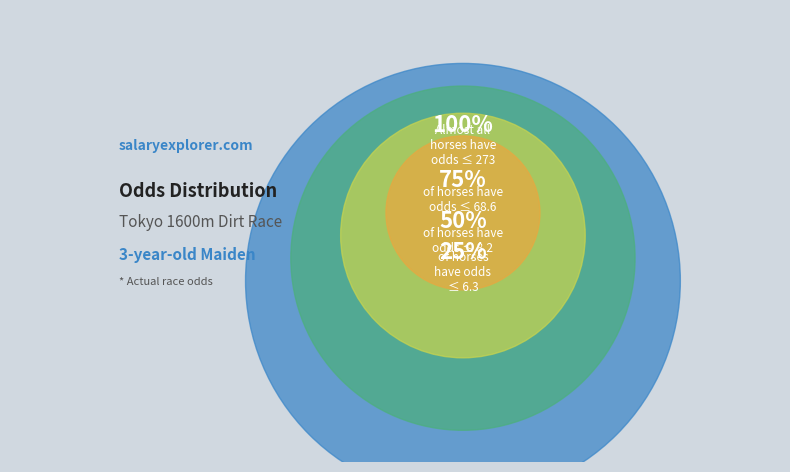

Is ウインエターナル the majority of the pie?

No